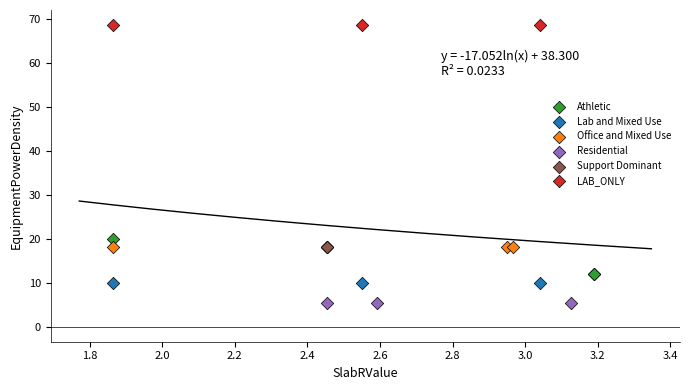

Which series reaches the minimum Y coordinate?

Residential